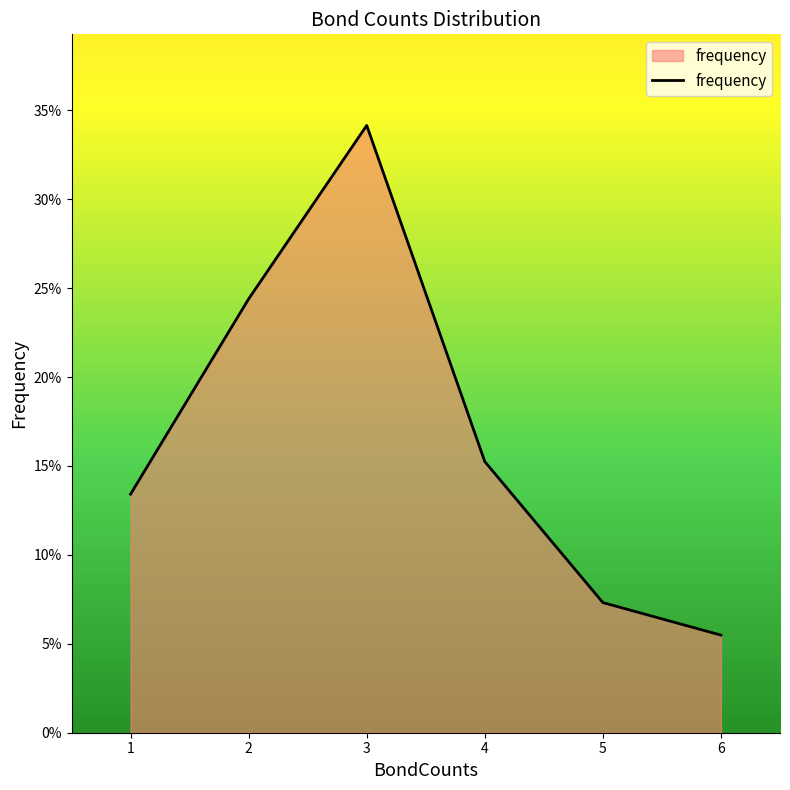

At which category does the chart reach its peak across all series?

3